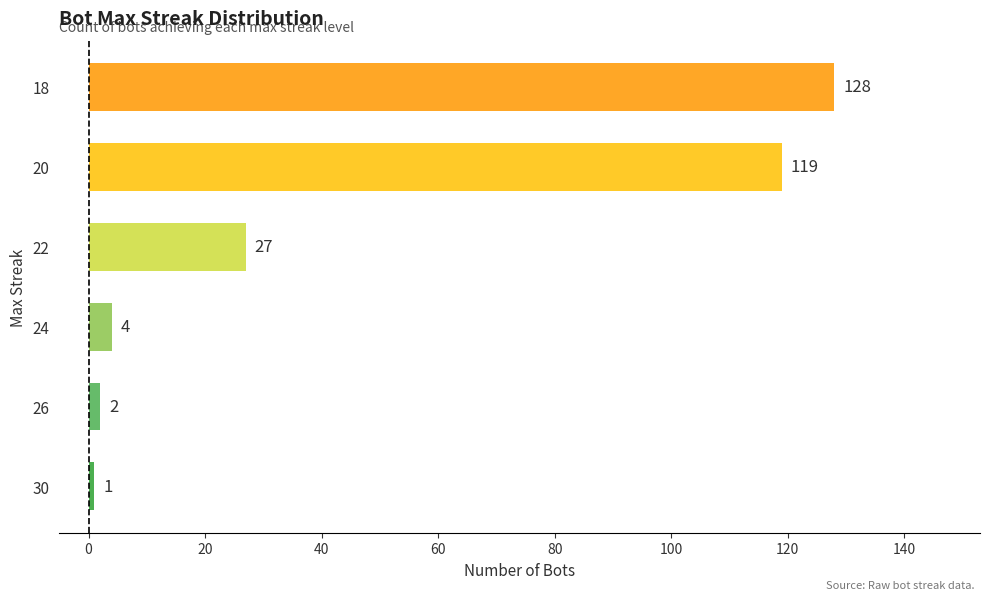

What is the maximum value shown in the chart?

128